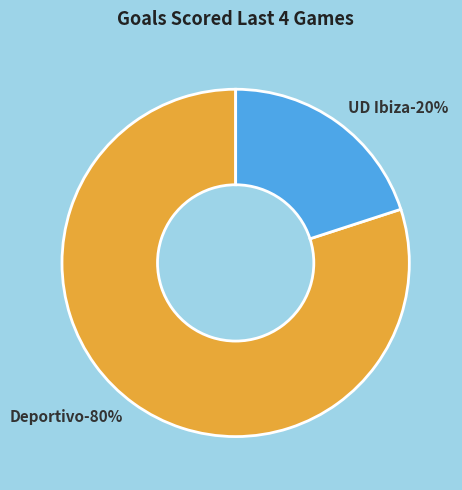

What is the majority slice?

Deportivo